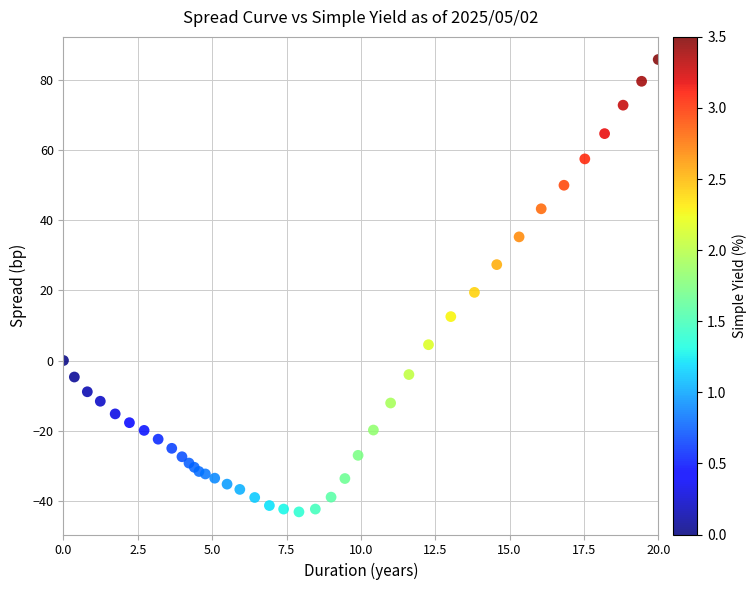

What Y value in the scatter plot is closest to 21?

19.4